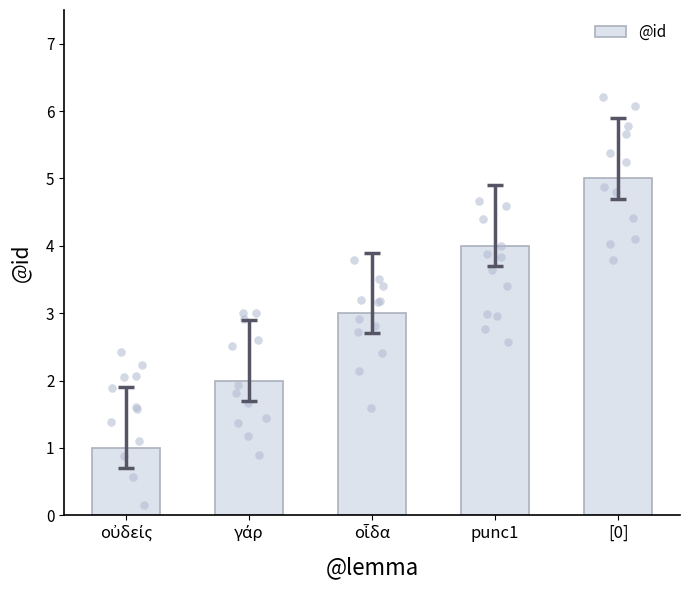

What is the ratio of the value at γάρ to the value at οὐδείς?

2.0